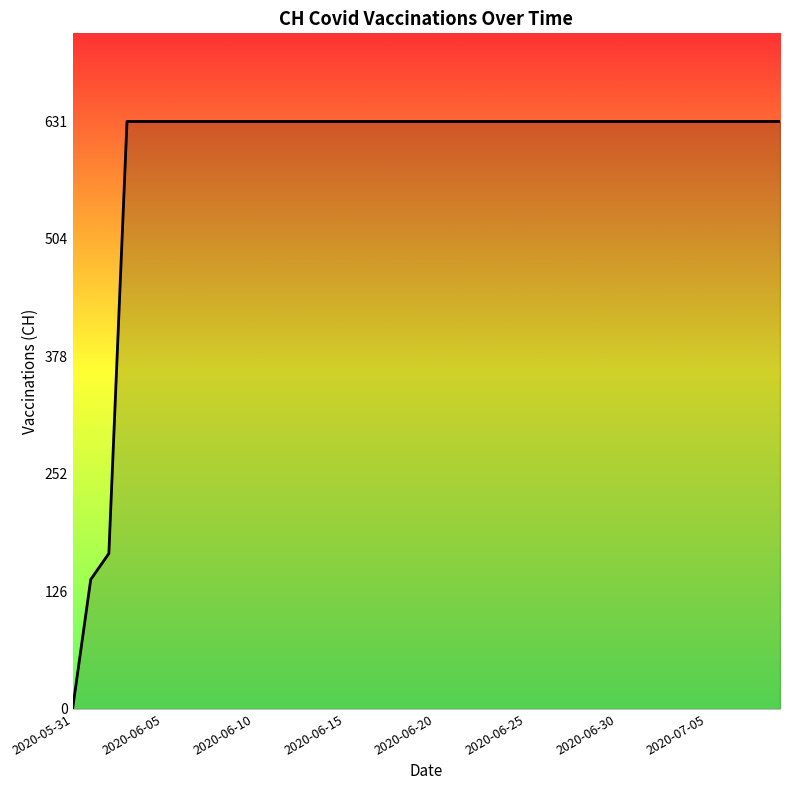

What is the difference between the maximum and minimum values?

631